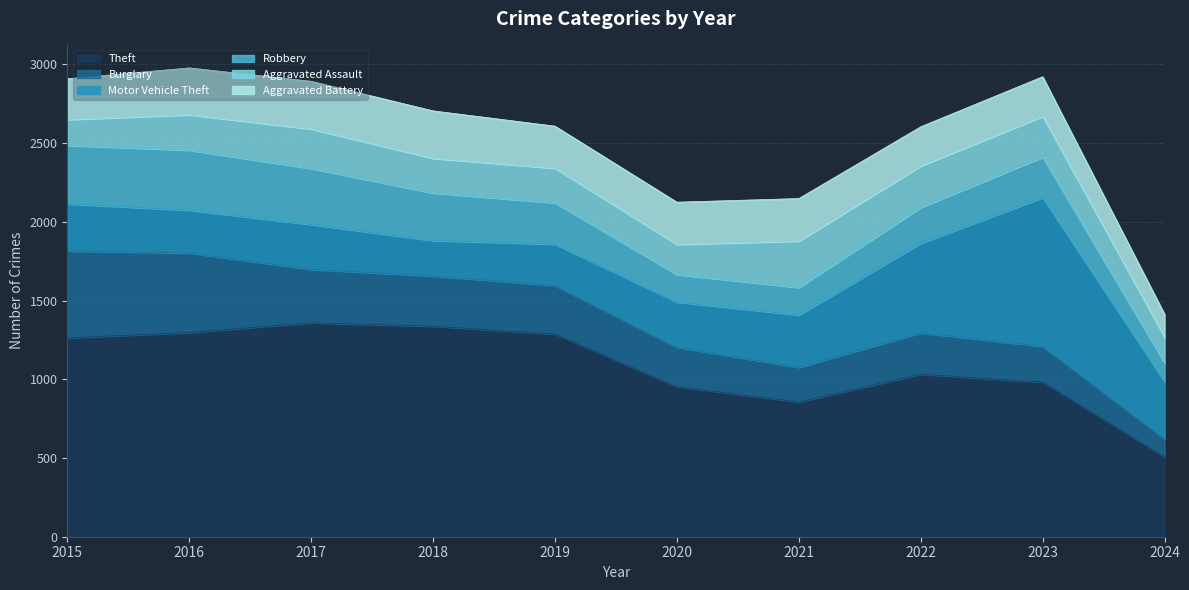

What is the difference between the highest and lowest values at 2020?

780